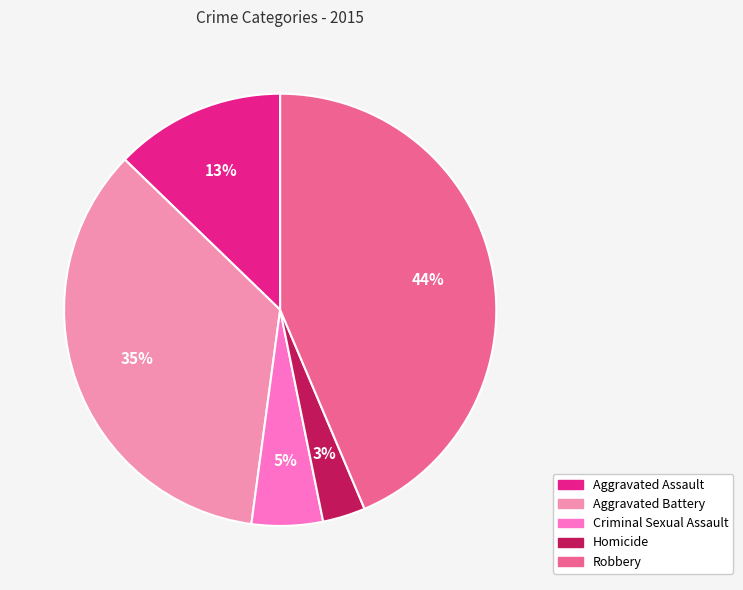

Is there a majority slice in this chart?

No